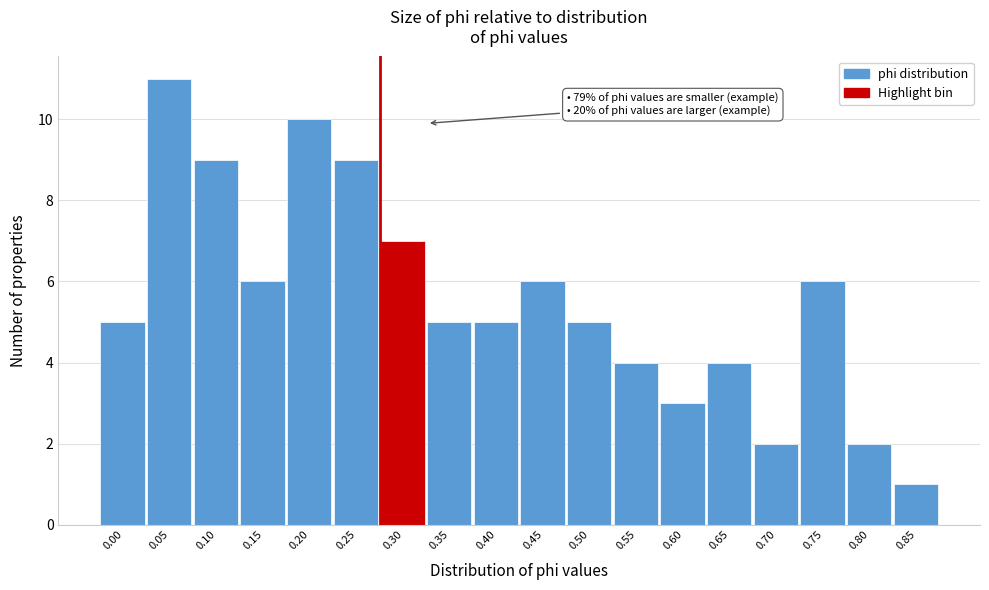

Reading right to left, list all the values displayed in this chart.

0.85=1	0.80=2	0.75=6	0.70=2	0.65=4	0.60=3	0.55=4	0.50=5	0.45=6	0.40=5	0.35=5	0.30=7	0.25=9	0.20=10	0.15=6	0.10=9	0.05=11	0.00=5